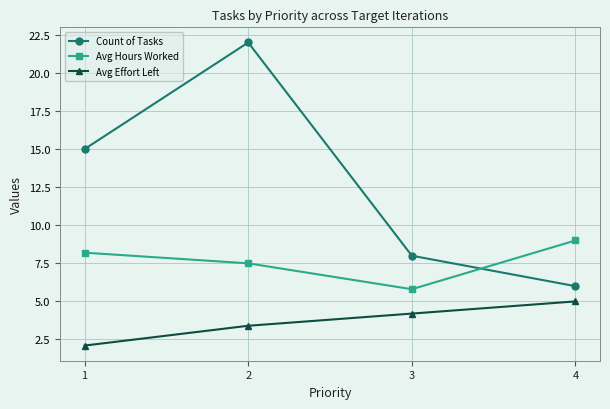

How many lines are shown in the chart?

3